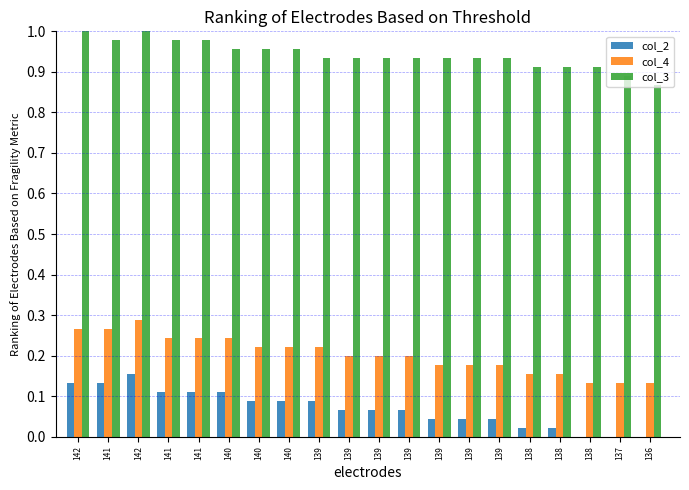

What is the label of the 7th bar from the right?

139